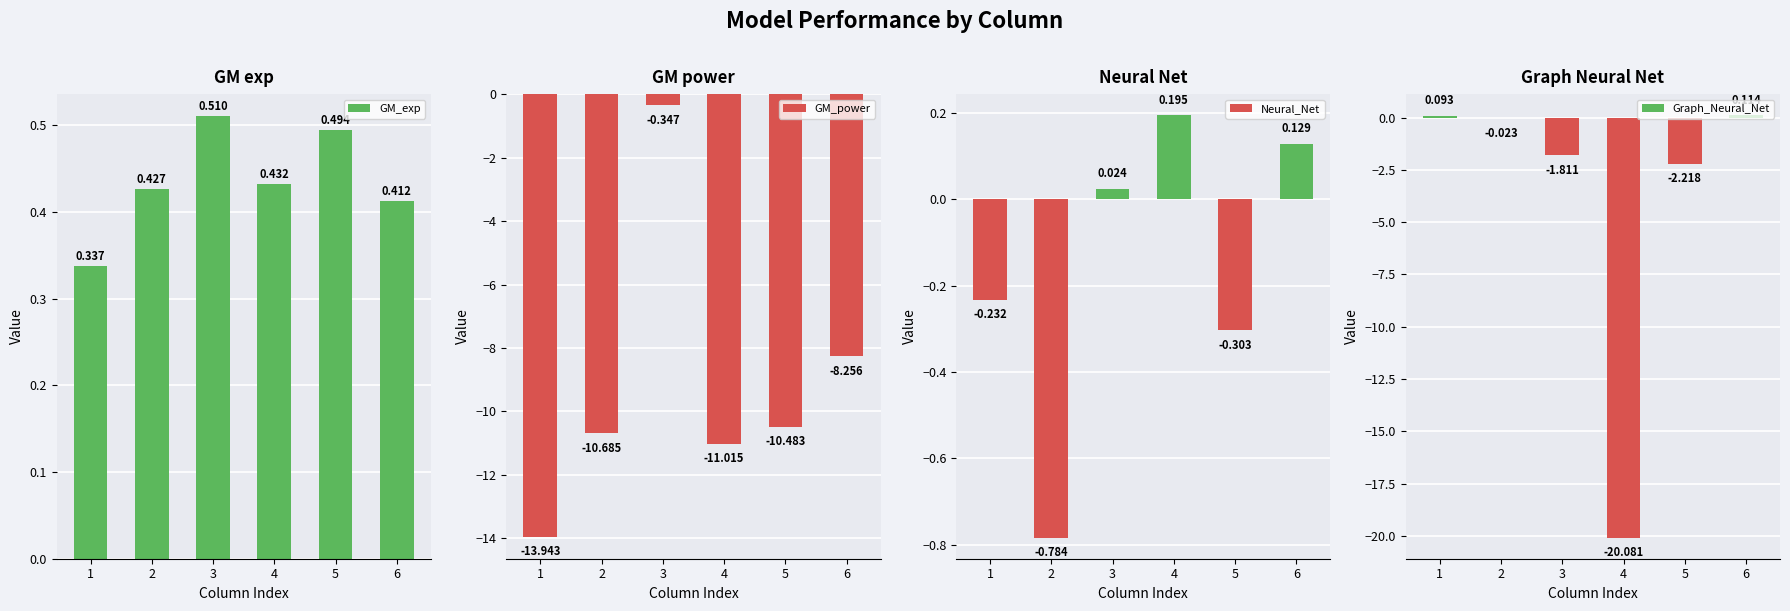

Are the bars horizontal?

No